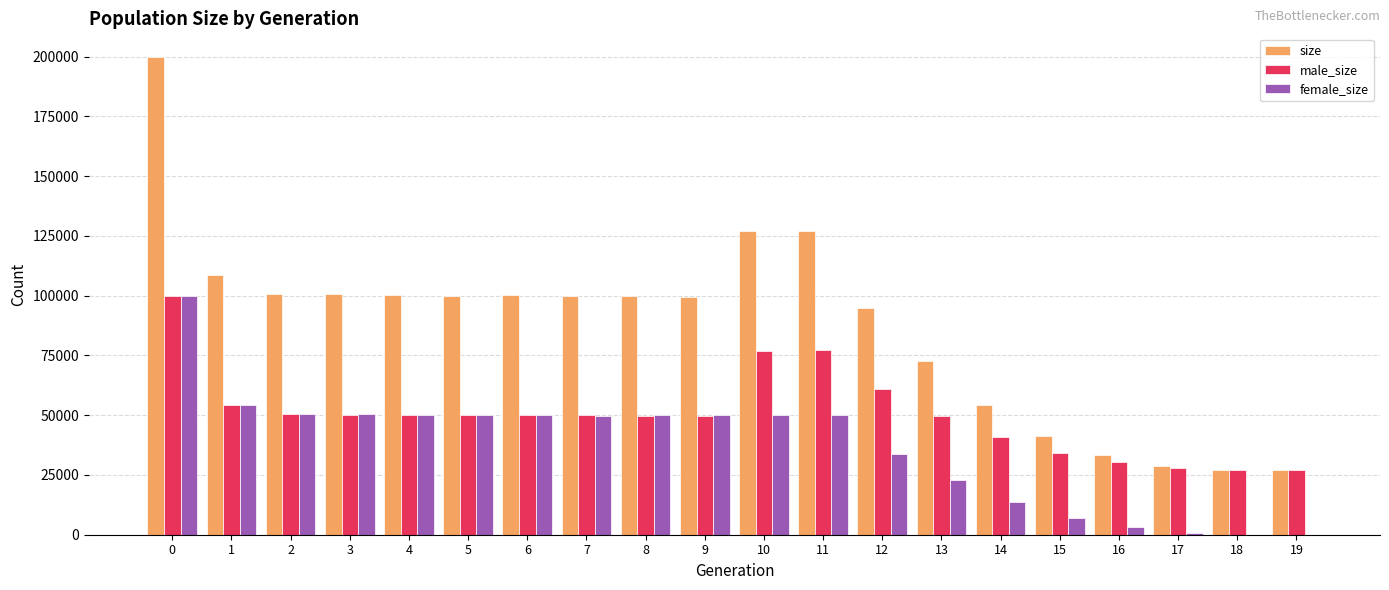

Is it true that male_size equals 50014 at 7?

True